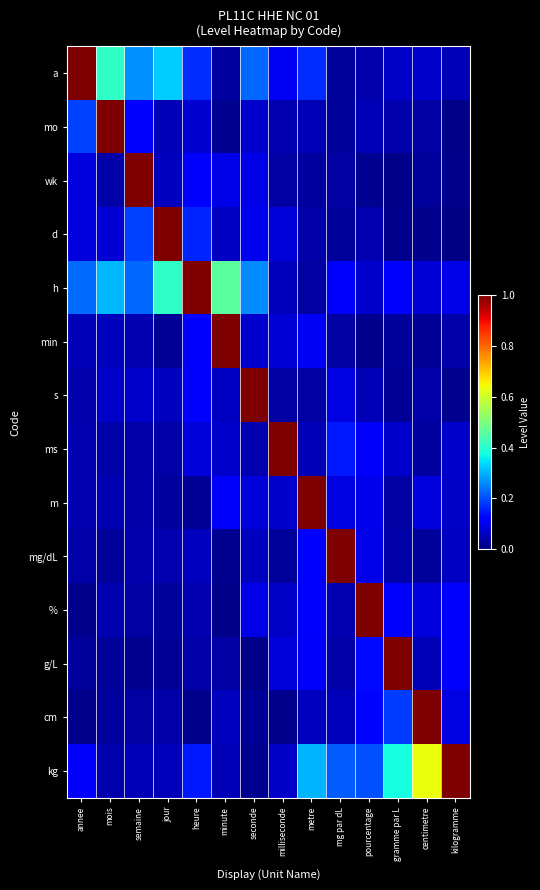

At which category is the sum across all series the highest?

metre